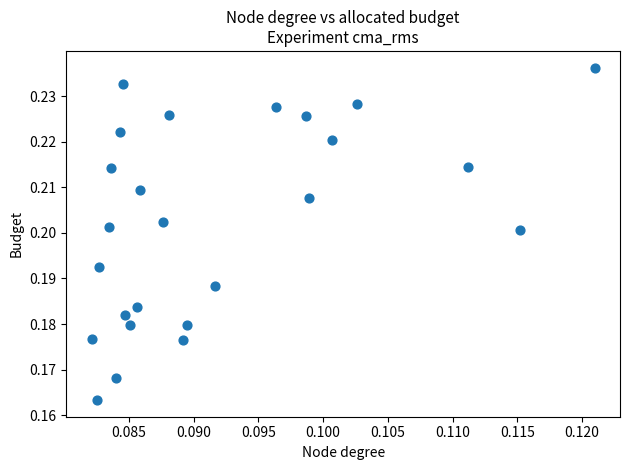

Count the number of points in this scatter plot.

25